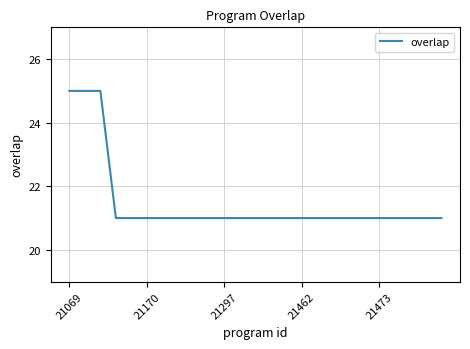

What is the minimum value shown in the chart?

21